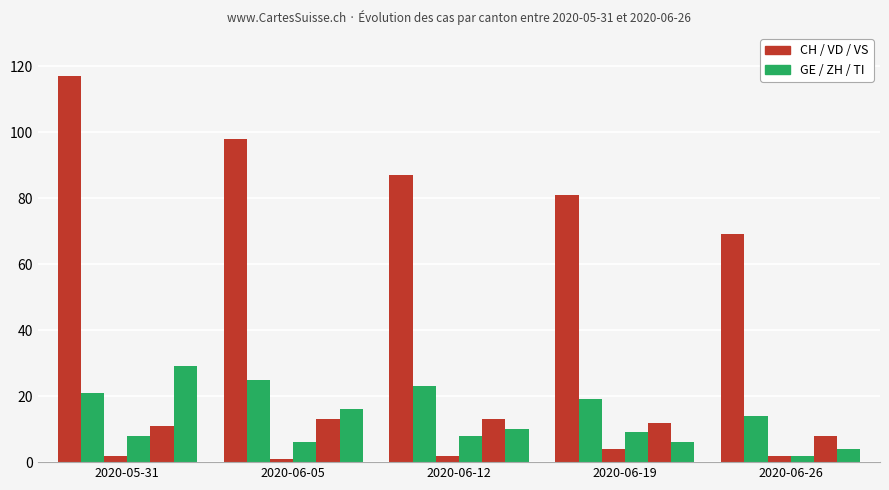

Reading right to left, list all the values displayed in this chart.

CH: 2020-06-26=69	2020-06-19=81	2020-06-12=87	2020-06-05=98	2020-05-31=117
VD: 2020-06-26=14	2020-06-19=19	2020-06-12=23	2020-06-05=25	2020-05-31=21
GE: 2020-06-26=2	2020-06-19=4	2020-06-12=2	2020-06-05=1	2020-05-31=2
ZH: 2020-06-26=2	2020-06-19=9	2020-06-12=8	2020-06-05=6	2020-05-31=8
VS: 2020-06-26=8	2020-06-19=12	2020-06-12=13	2020-06-05=13	2020-05-31=11
TI: 2020-06-26=4	2020-06-19=6	2020-06-12=10	2020-06-05=16	2020-05-31=29